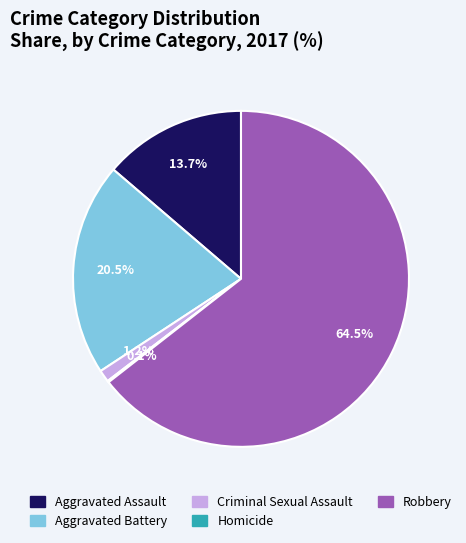

Which slice represents more than half of the pie?

Robbery